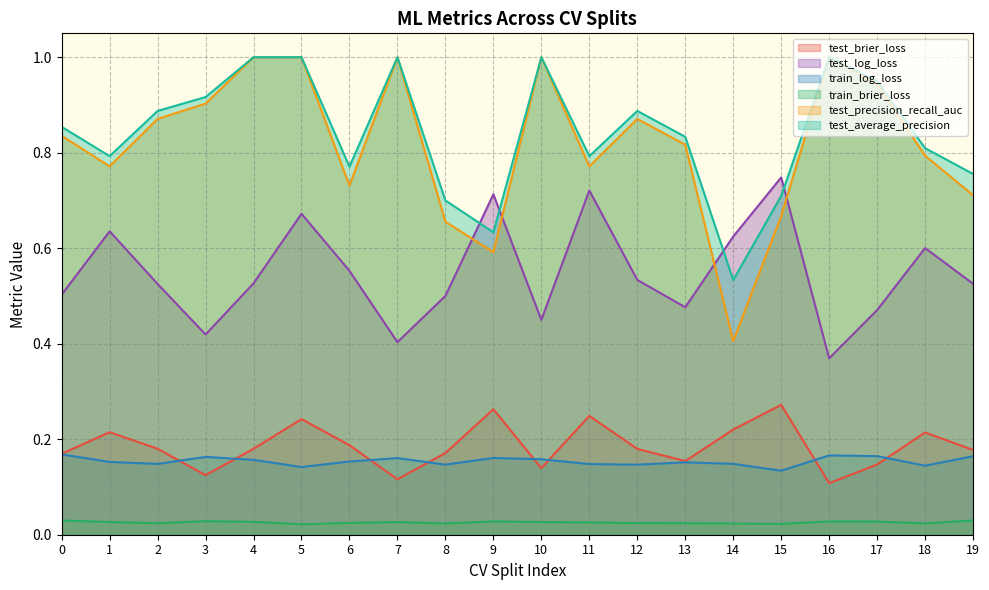

What is the spread (max minus min) of values at 1?

0.8